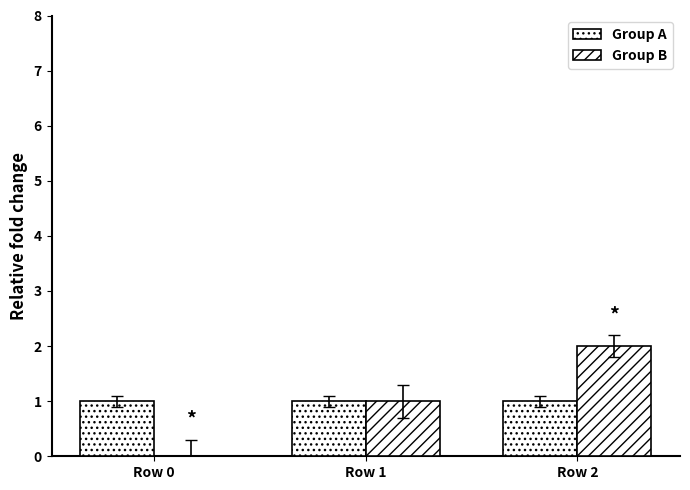

Count the number of data series in this chart.

2